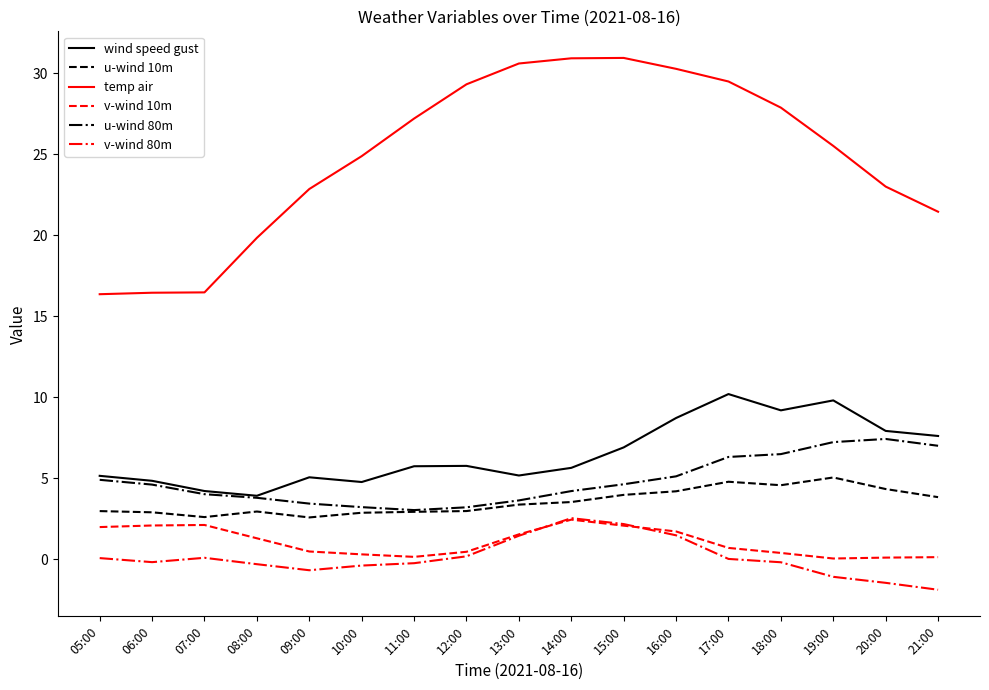

What is the maximum value shown in the chart?

31.0